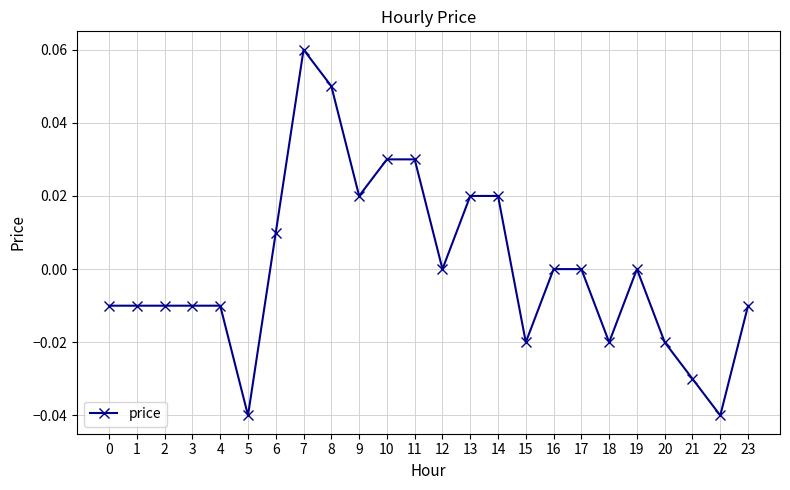

At which category does the chart reach its peak across all series?

7